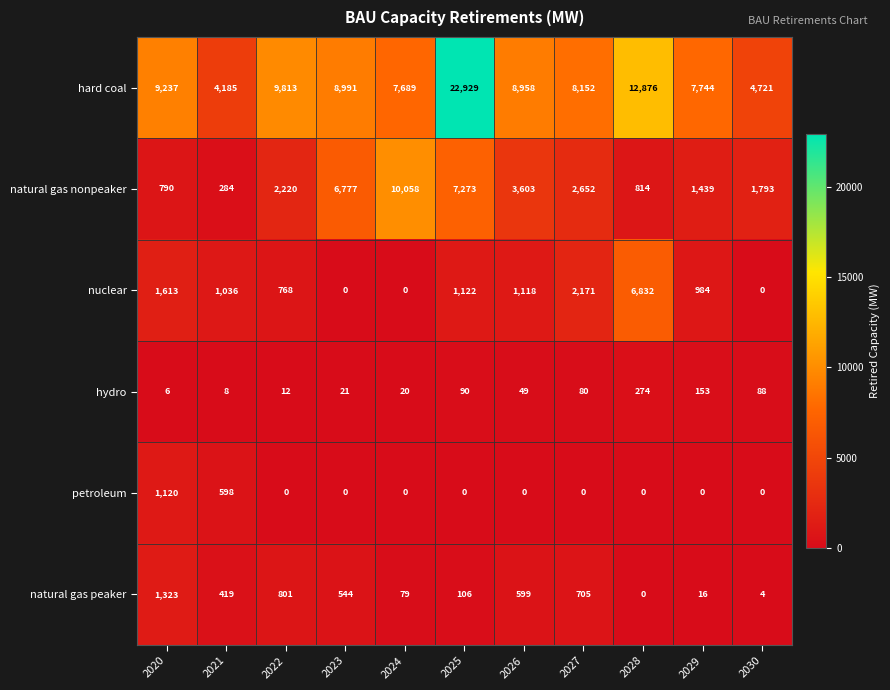

How many values in the hard coal series are below 8958?

5